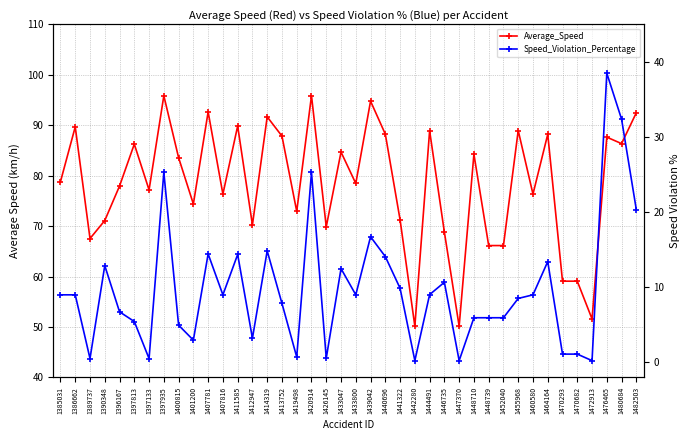

What is the difference between the Speed_Violation_Percentage values at 1426145 and 1446735?

10.1